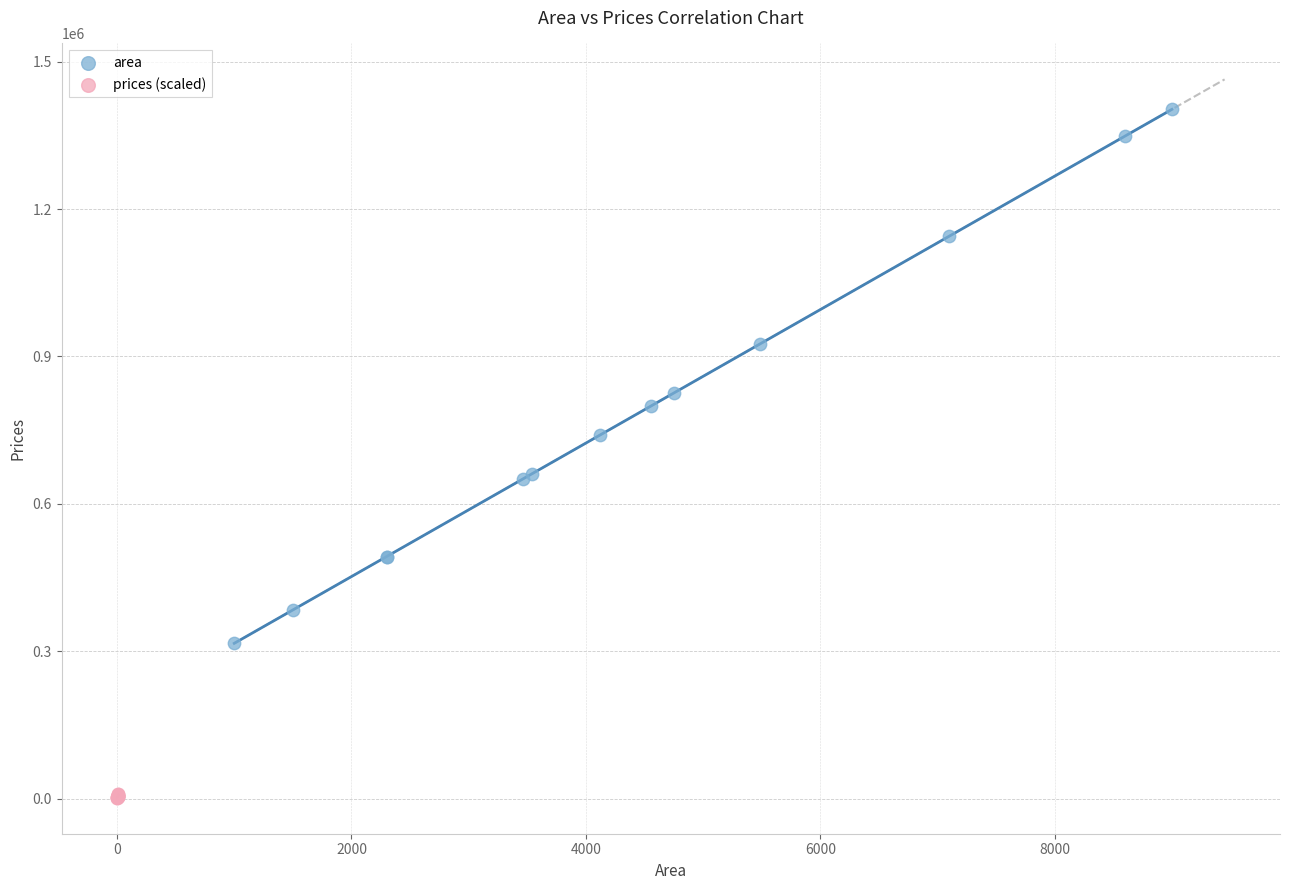

Which series has the widest spread of Y values?

area